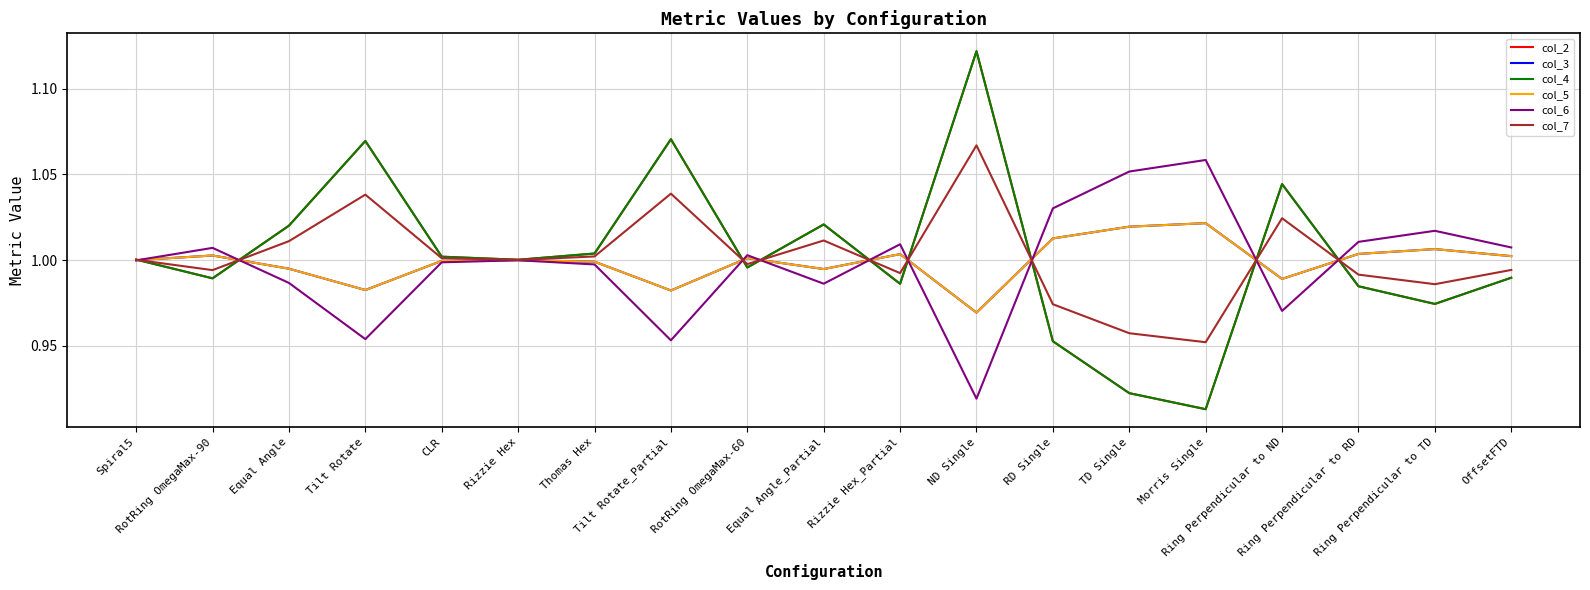

Does the chart have visible grid lines?

Yes